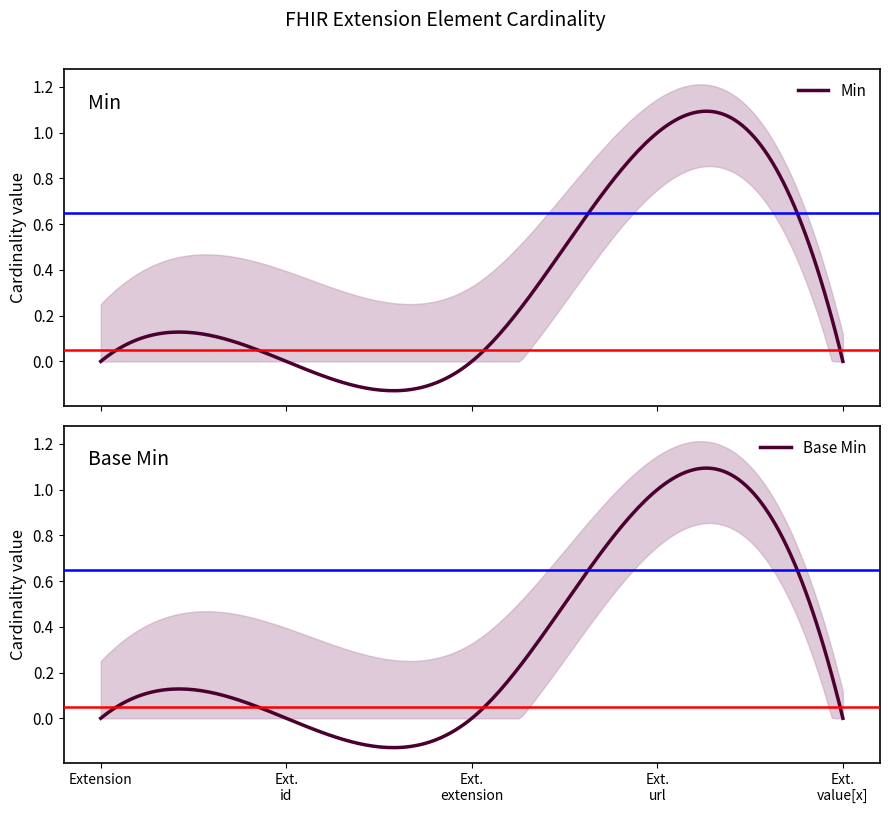

Which series has the widest spread of values?

Min